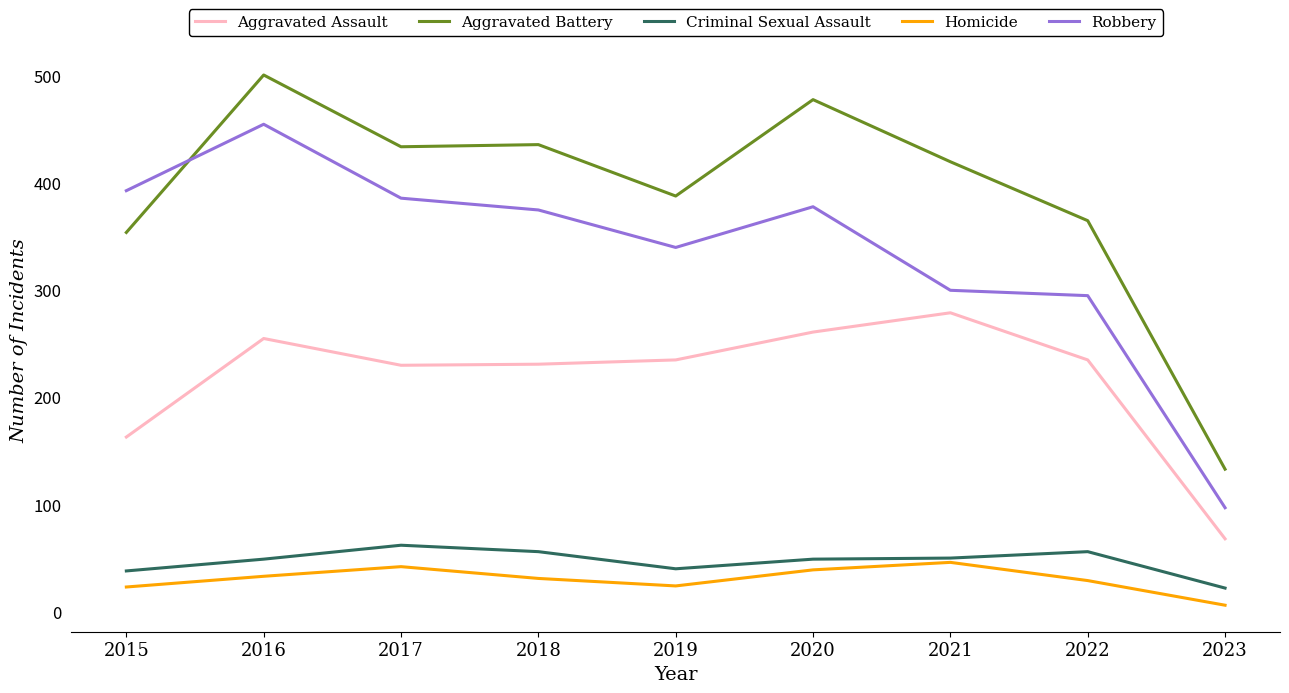

True or false: Aggravated Battery and Criminal Sexual Assault intersect in this chart.

False